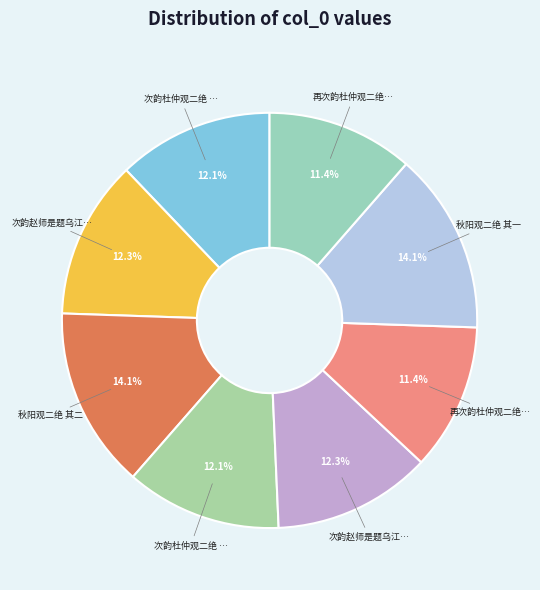

Which slice is the smallest?

再次韵杜仲观二绝 其一